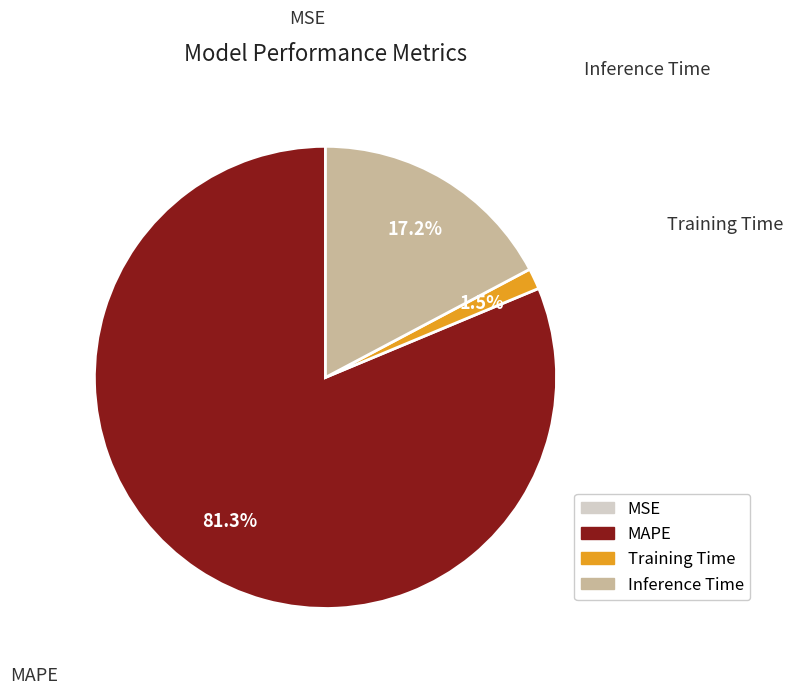

Between MAPE and Inference Time, which is larger?

MAPE